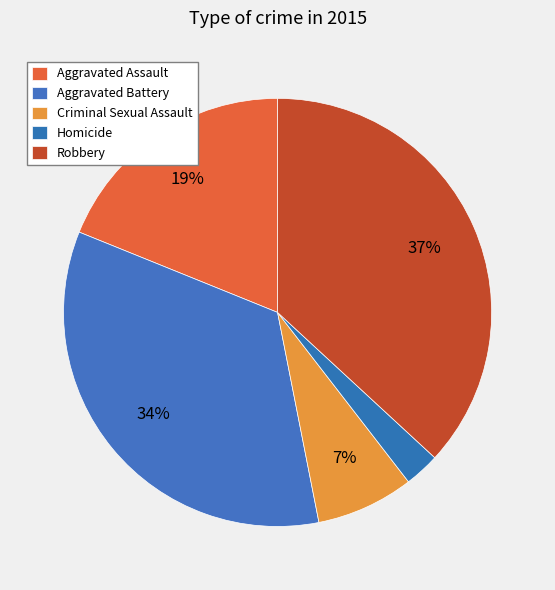

Does any single category account for the majority?

No